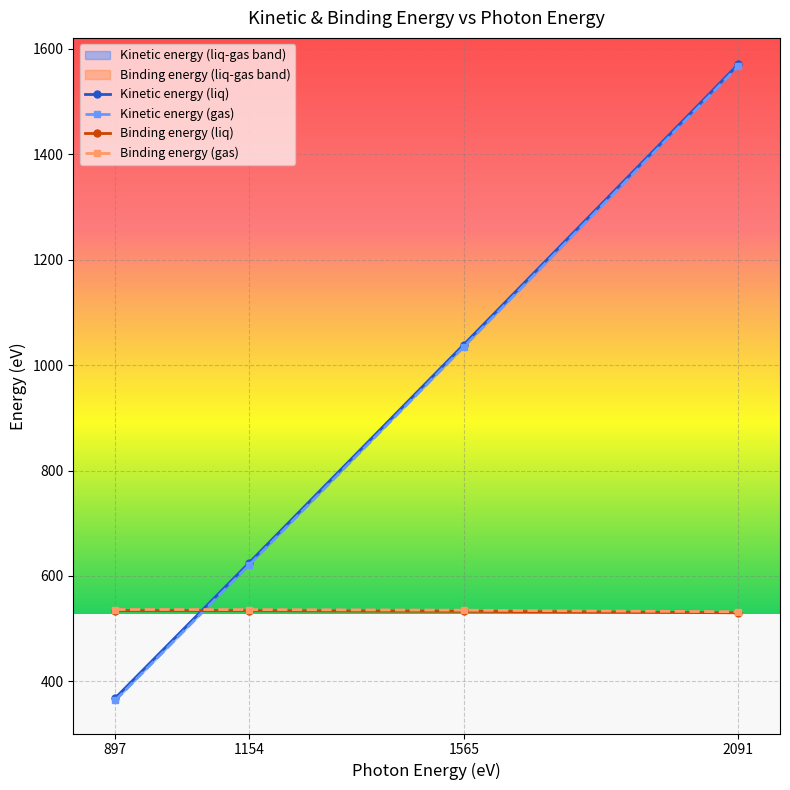

How many data points in Binding energy are less than 534?

3